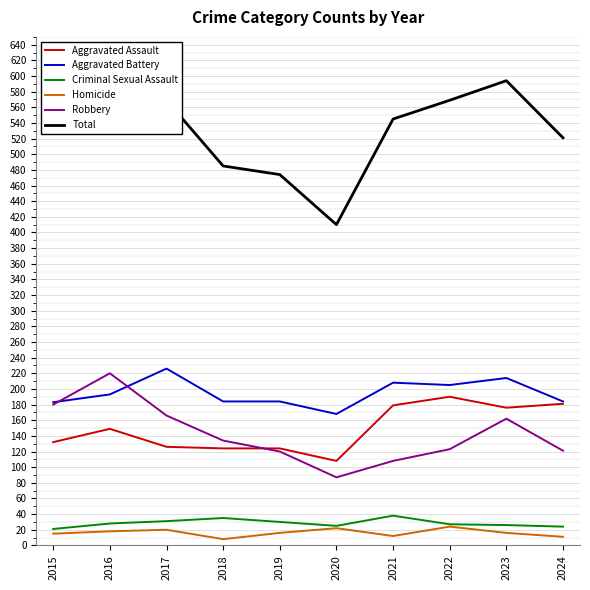

At which label is Criminal Sexual Assault closest to 29?

2016